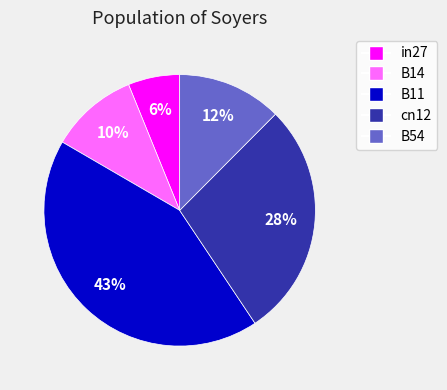

To the nearest percent, what portion does in27 represent?

6%